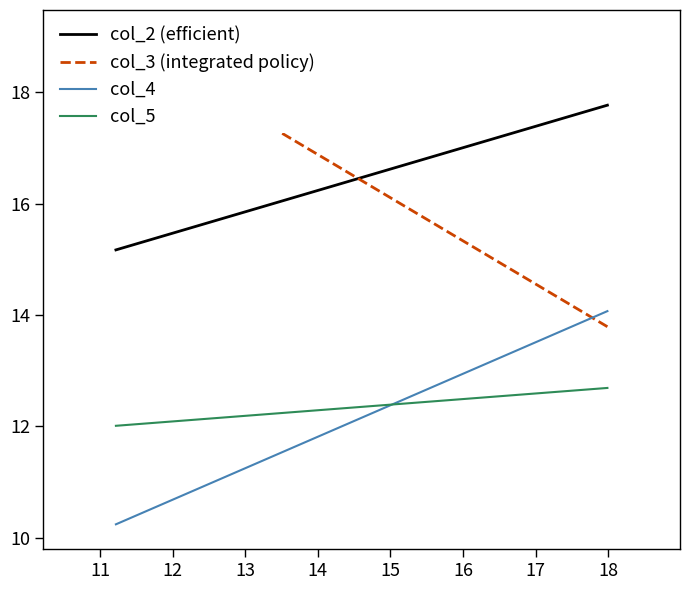

What is the minimum value shown in the chart?

10.2